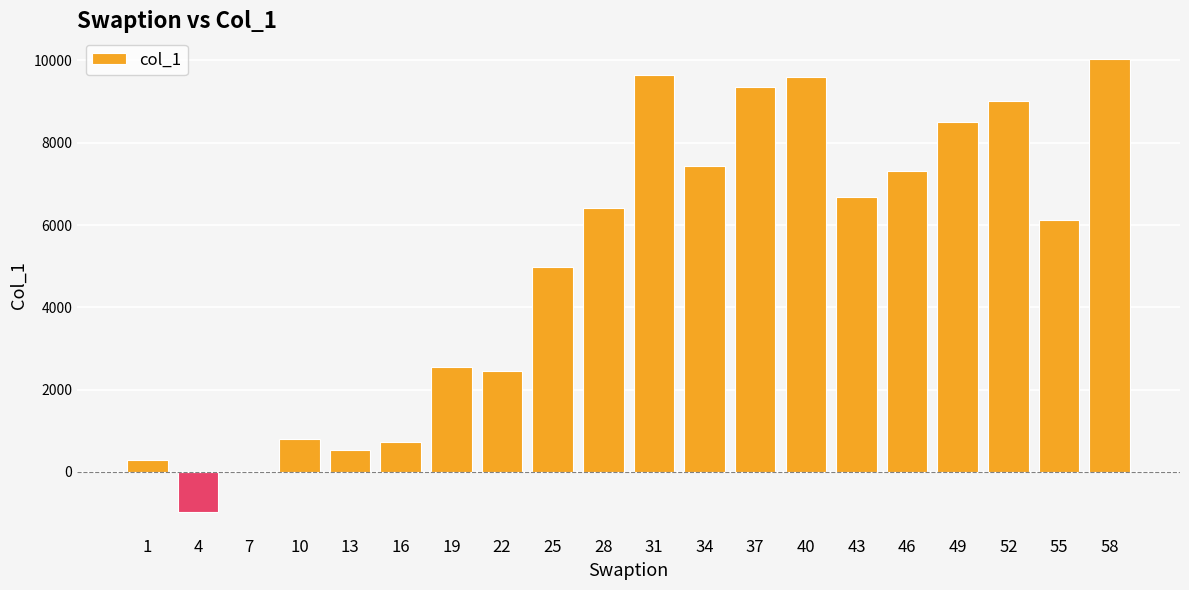

How many distinct data groups are displayed?

1